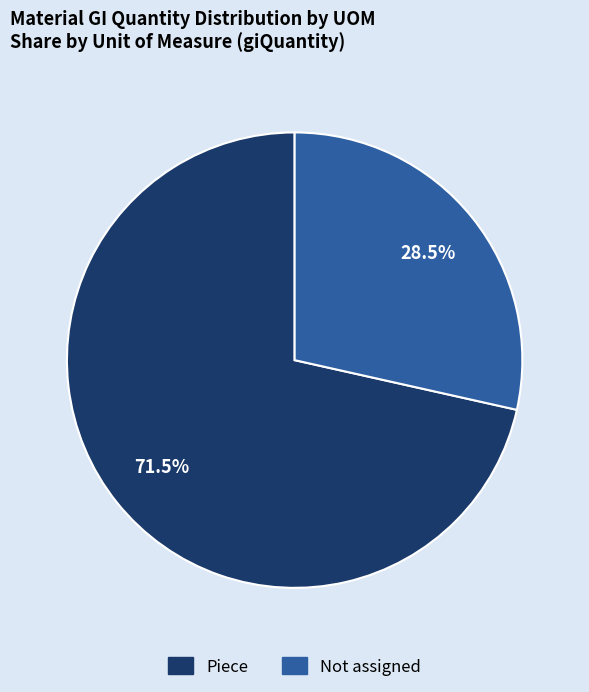

Rank the categories by value from lowest to highest.

Not assigned, Piece